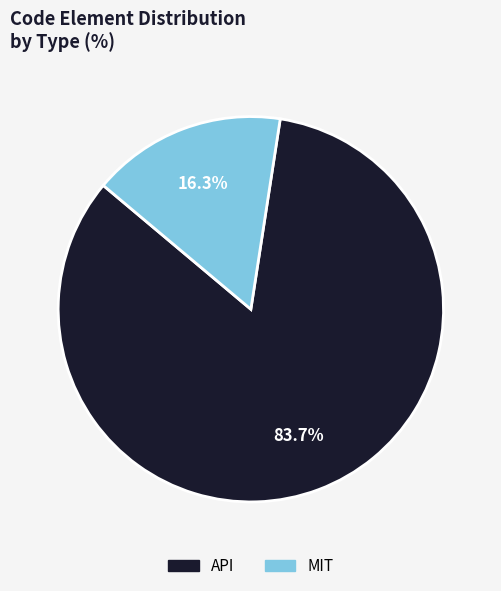

Do API and MIT together represent more than half of the pie?

Yes